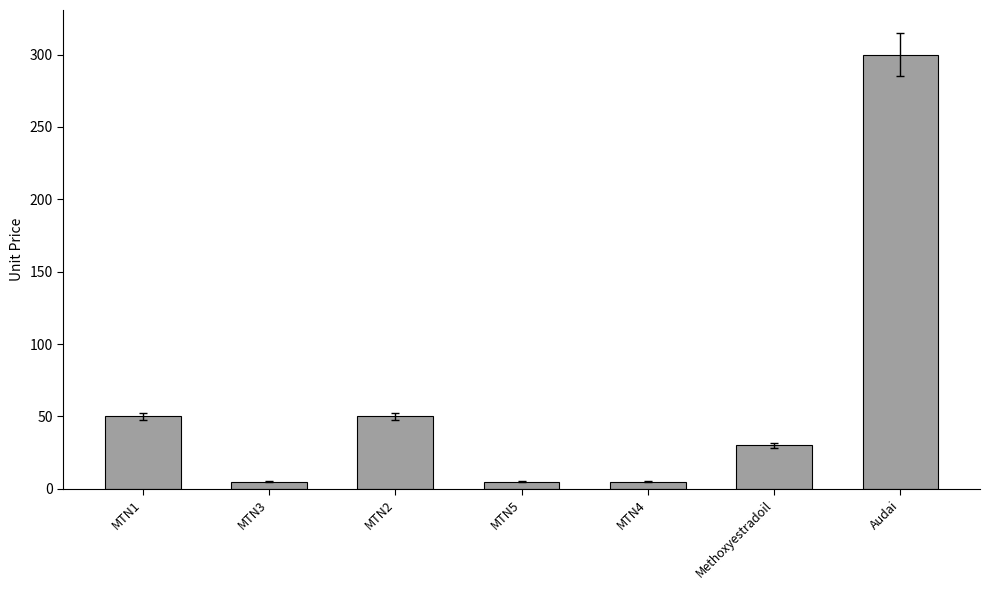

At which category does the chart reach its peak across all series?

Audai